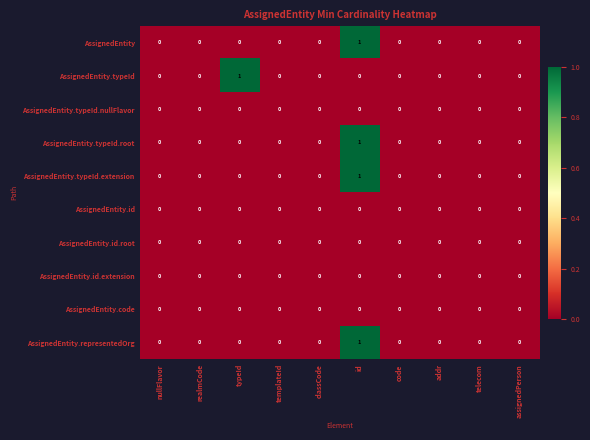

How many AssignedEntity.typeId.root values are between 0 and 1?

10